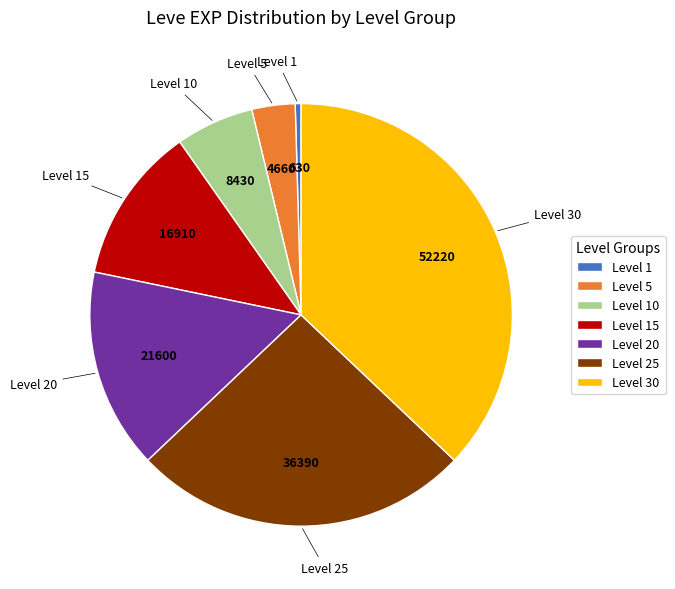

Which slice is the largest?

Level 30